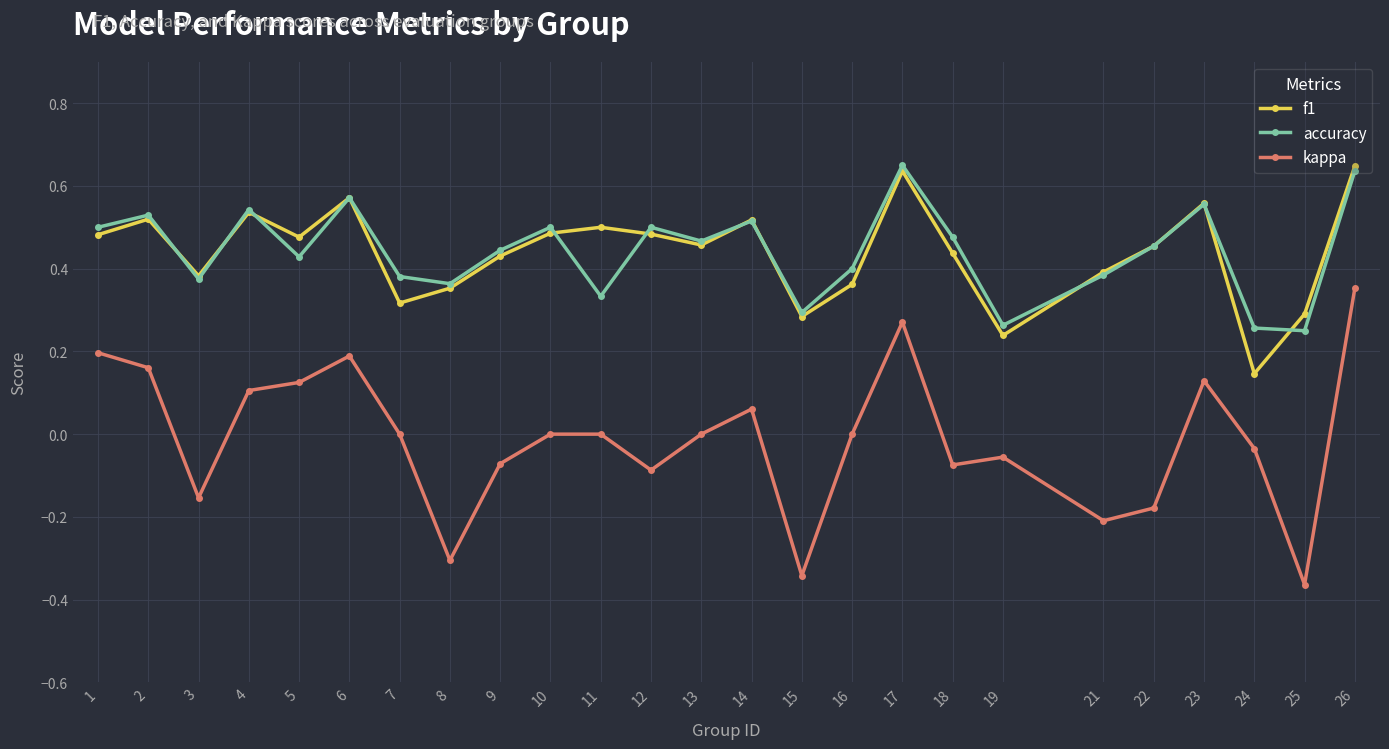

What is the total value across all series at 9?

0.8